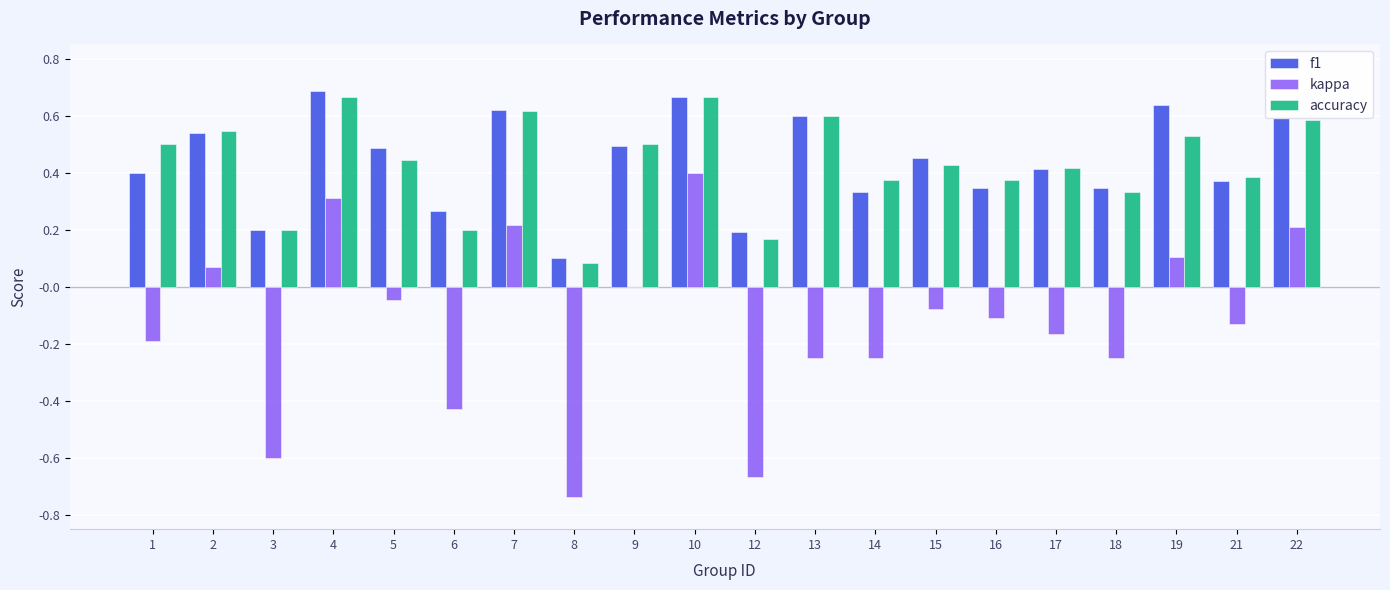

Between 6 and 16, which series saw the biggest shift?

kappa